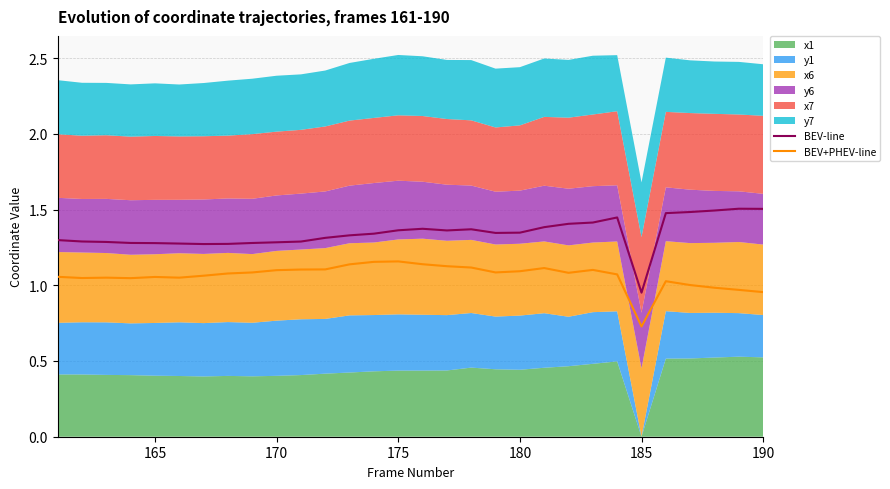

What is the maximum value for BEV-line?

1.5